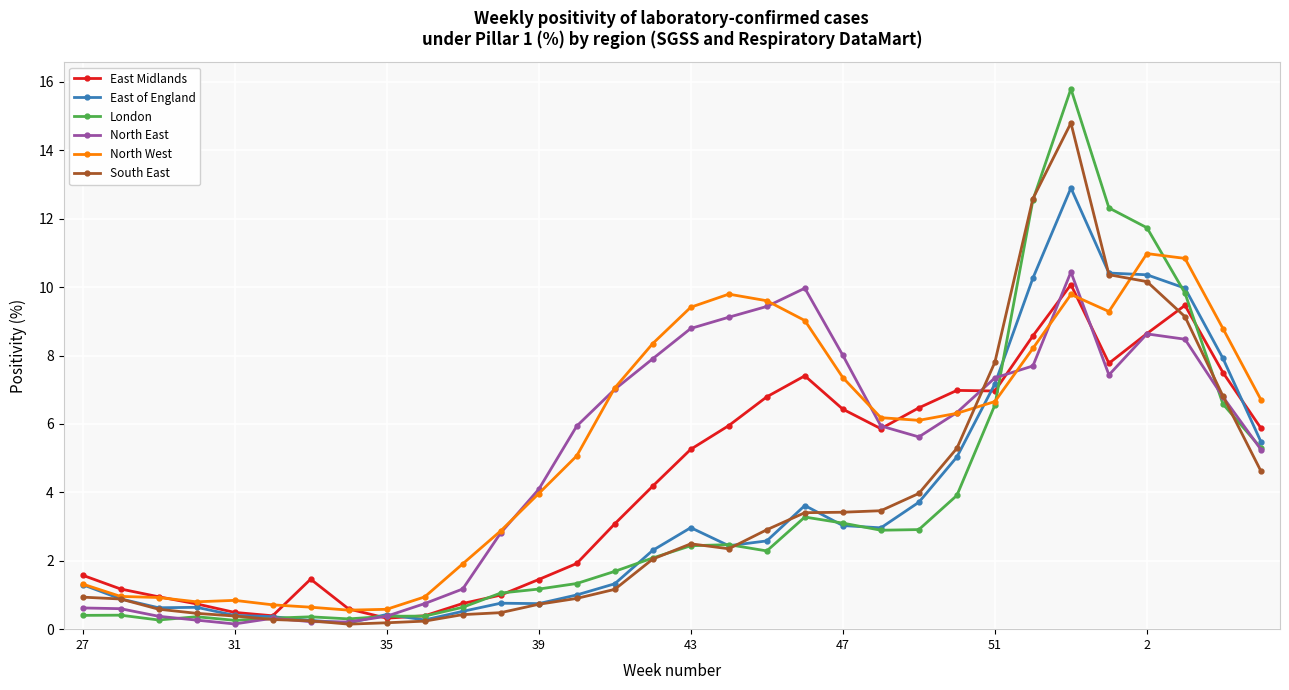

True or false: London has more than 1 points higher than both neighbors.

True